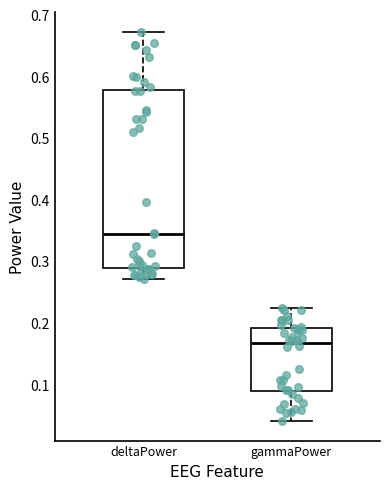

Reading left to right, transcribe this box plot: for each box, give where its median line is, the range the box spans, and where its two whiskers end, as read against the y-axis. The values are not printed on the chart, so give them approximately, as read against the axis.

deltaPower: median 0.34, box 0.29 to 0.58, whiskers 0.27 to 0.67
gammaPower: median 0.17, box 0.09 to 0.19, whiskers 0.04 to 0.22